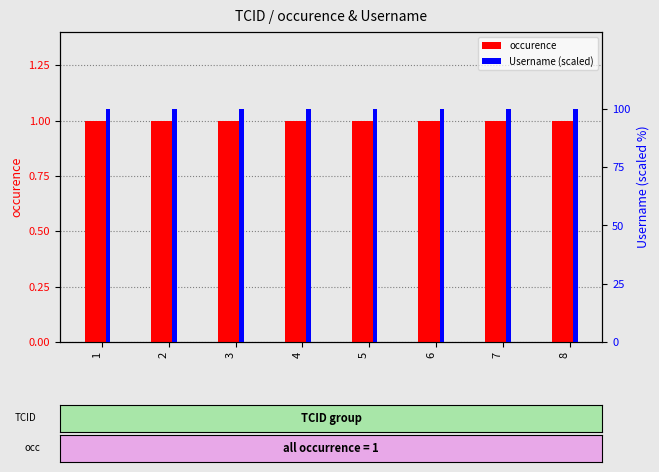

What is the total value across all series at 7?

101